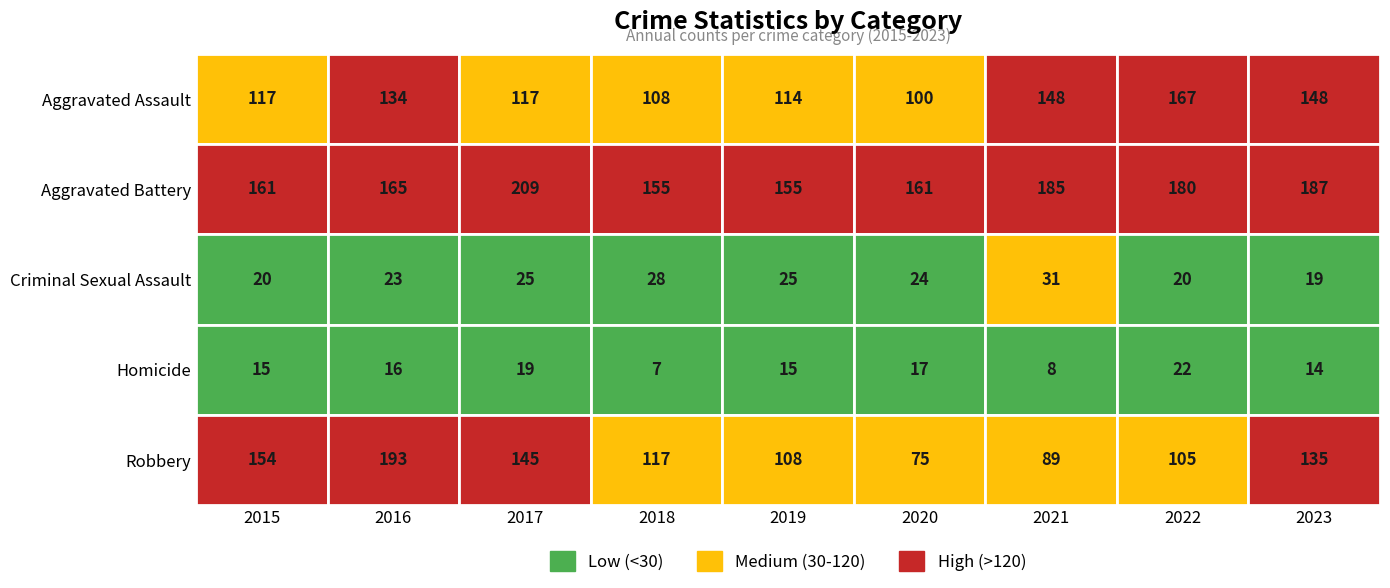

Reading left to right, transcribe all the data shown in this chart.

Aggravated Assault: 2015=117	2016=134	2017=117	2018=108	2019=114	2020=100	2021=148	2022=167	2023=148
Aggravated Battery: 2015=161	2016=165	2017=209	2018=155	2019=155	2020=161	2021=185	2022=180	2023=187
Criminal Sexual Assault: 2015=20	2016=23	2017=25	2018=28	2019=25	2020=24	2021=31	2022=20	2023=19
Homicide: 2015=15	2016=16	2017=19	2018=7	2019=15	2020=17	2021=8	2022=22	2023=14
Robbery: 2015=154	2016=193	2017=145	2018=117	2019=108	2020=75	2021=89	2022=105	2023=135